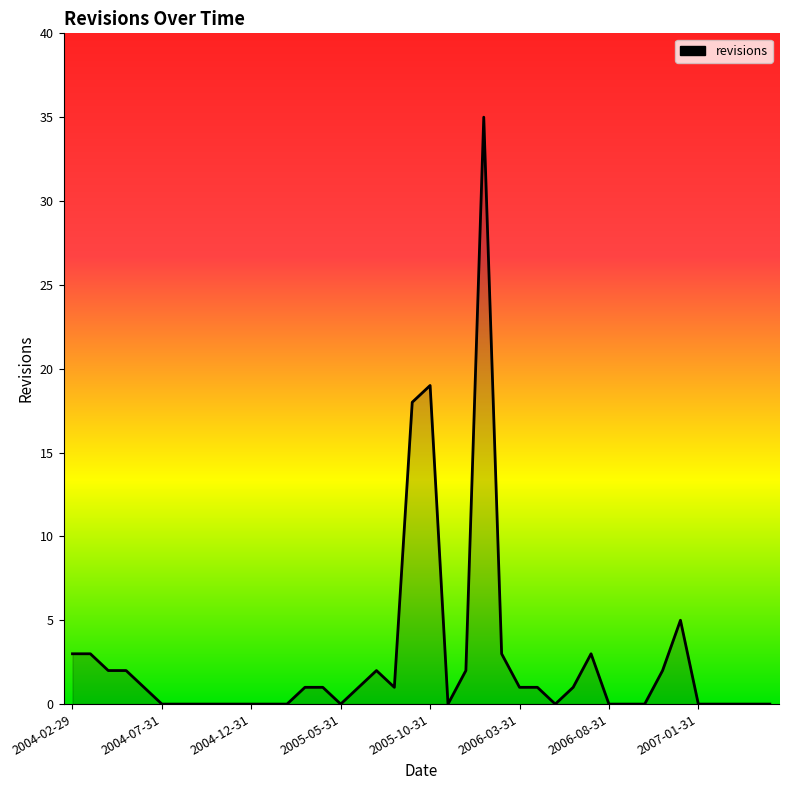

What is the greatest value displayed?

35